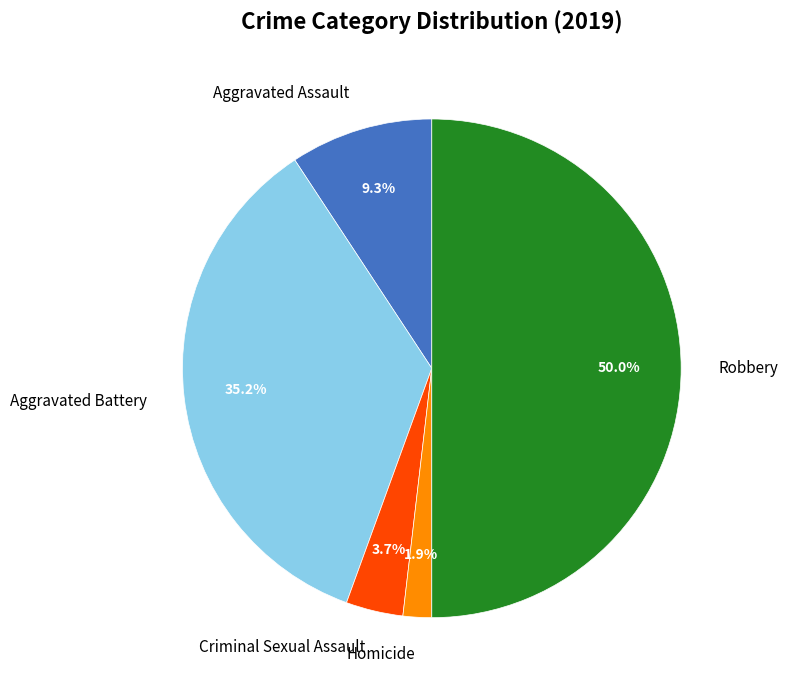

What is the ratio of the value at Aggravated Battery to the value at Criminal Sexual Assault?

9.5